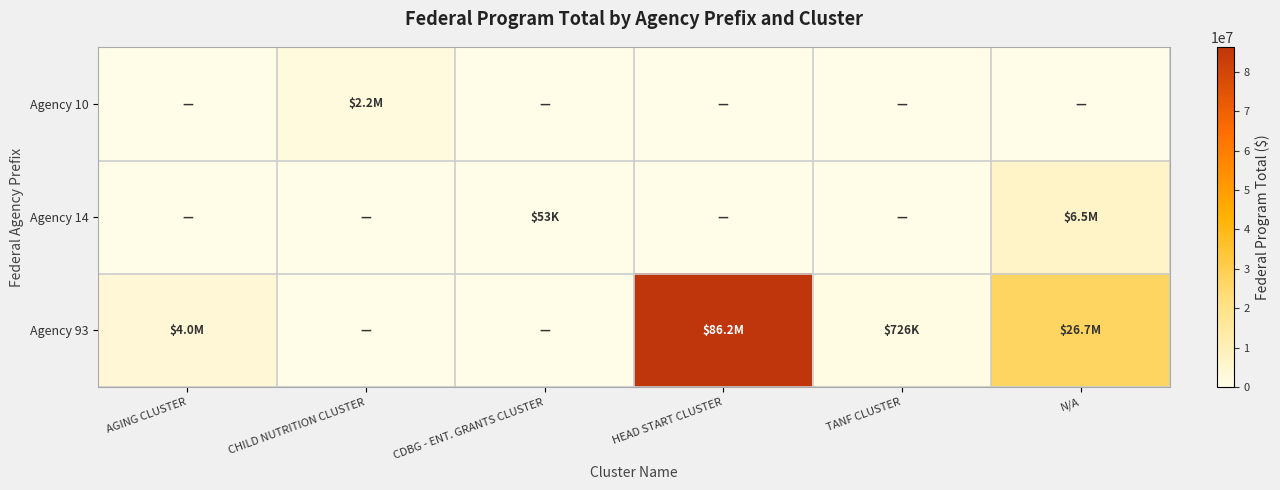

At which category is the sum across all series the highest?

HEAD START CLUSTER